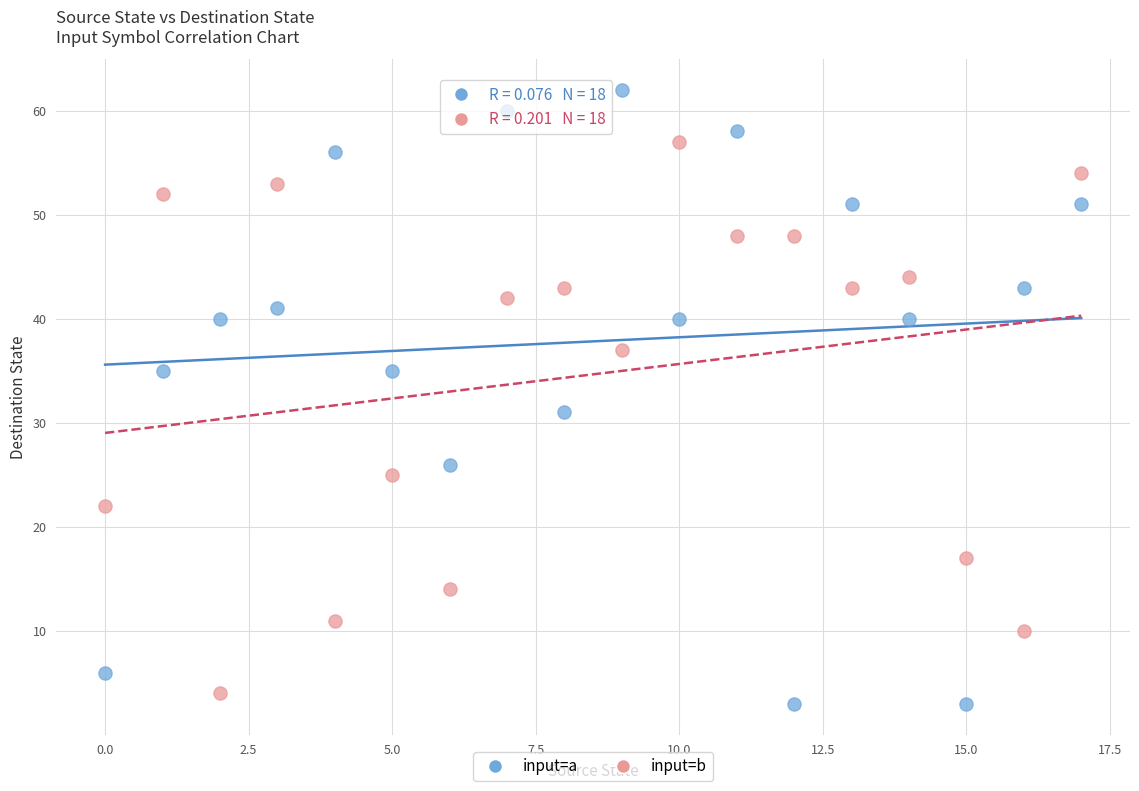

Across all series, what Y value is closest to 32?

31